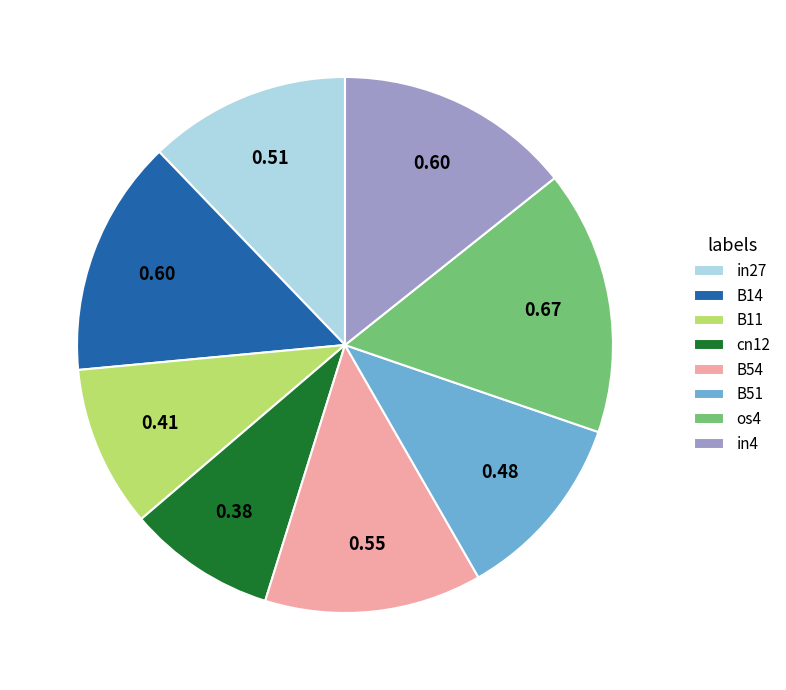

True or false: os4 accounts for 16% of the total.

True